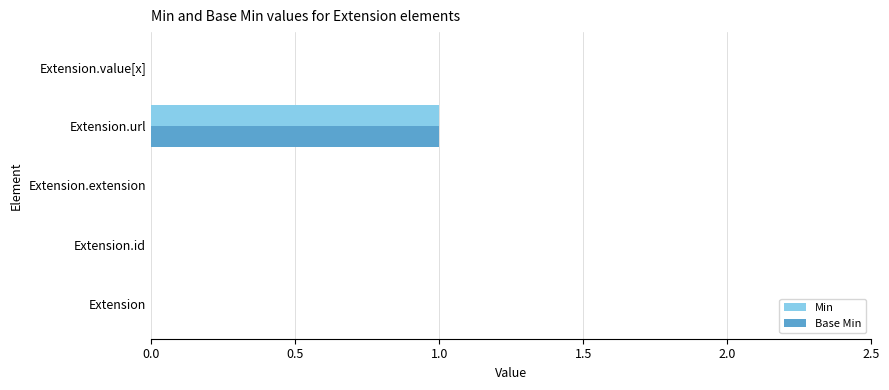

The value of Min at Extension.value[x] is 0. True or false?

True